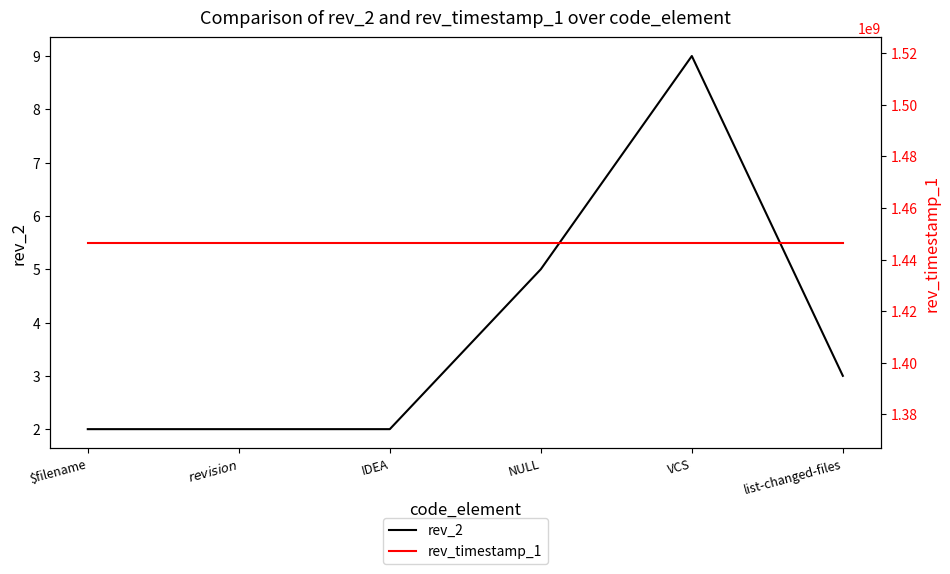

Reading left to right, extract all data points from this chart.

rev_2: 2	2	2	5	9	3
rev_timestamp_1: 1446591602	1446591602	1446591602	1446591602	1446591602	1446591602